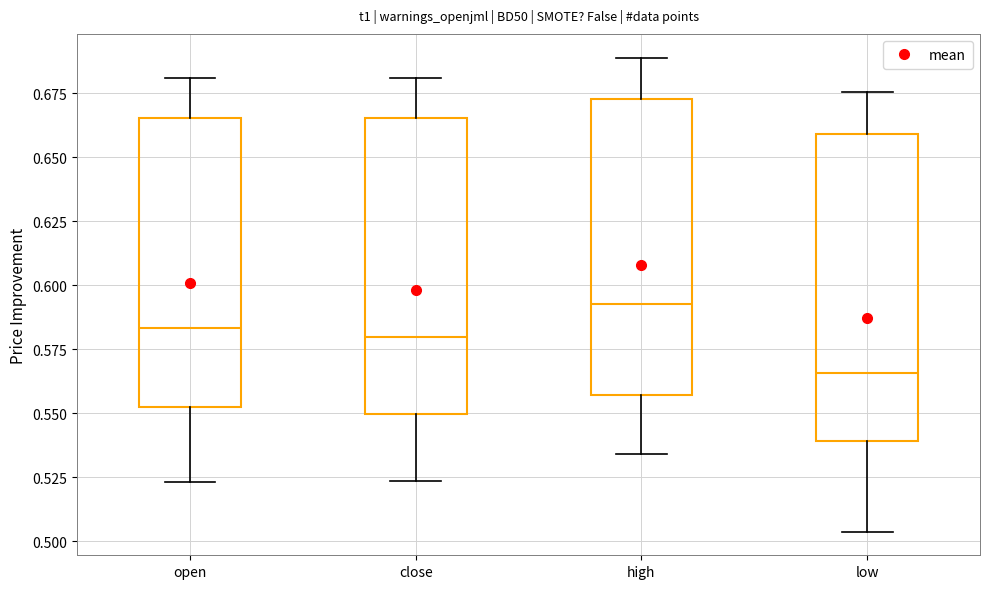

Reading left to right, transcribe this box plot: for each box, give where its median line is, the range the box spans, and where its two whiskers end, as read against the y-axis. The values are not printed on the chart, so give them approximately, as read against the axis.

open: median 0.585, box 0.555 to 0.665, whiskers 0.525 to 0.680
close: median 0.580, box 0.550 to 0.665, whiskers 0.525 to 0.680
high: median 0.595, box 0.555 to 0.675, whiskers 0.535 to 0.690
low: median 0.565, box 0.540 to 0.660, whiskers 0.505 to 0.675